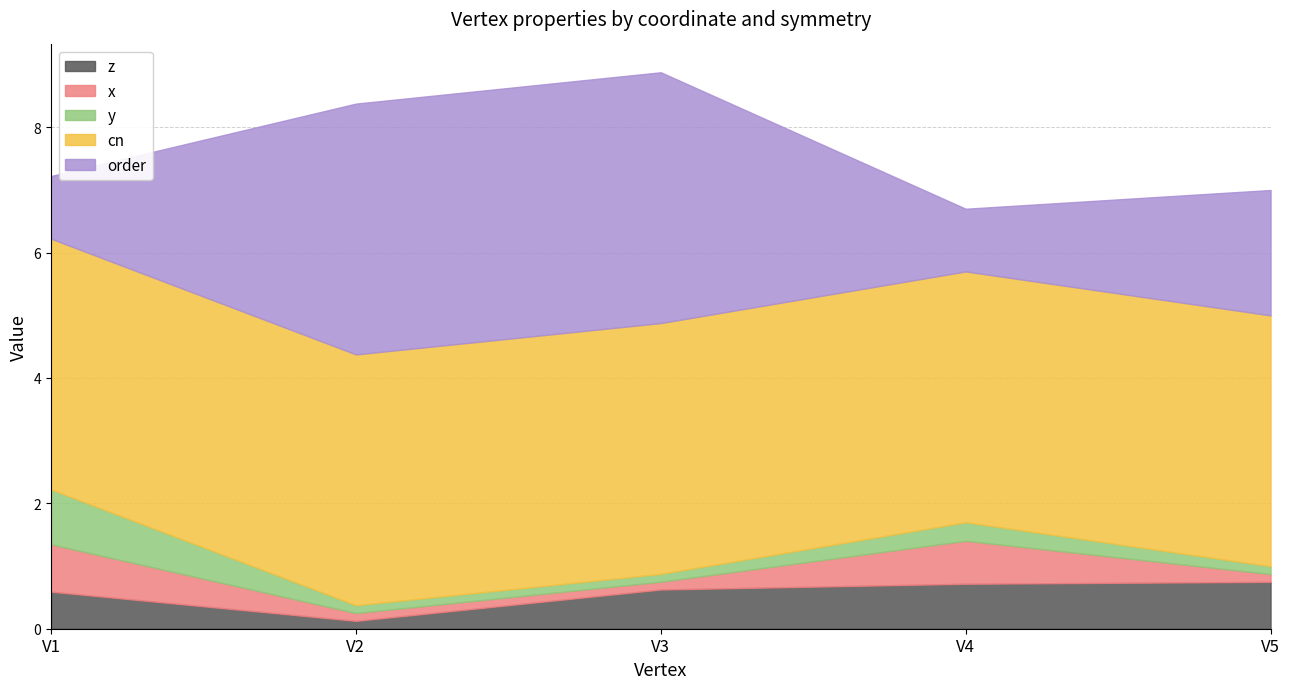

What are all the series names shown in the legend?

z, x, y, cn, order